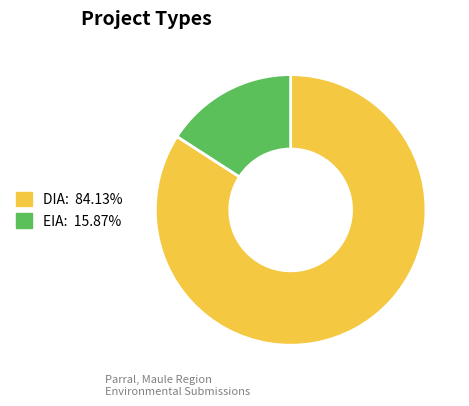

Which slice is the largest?

DIA